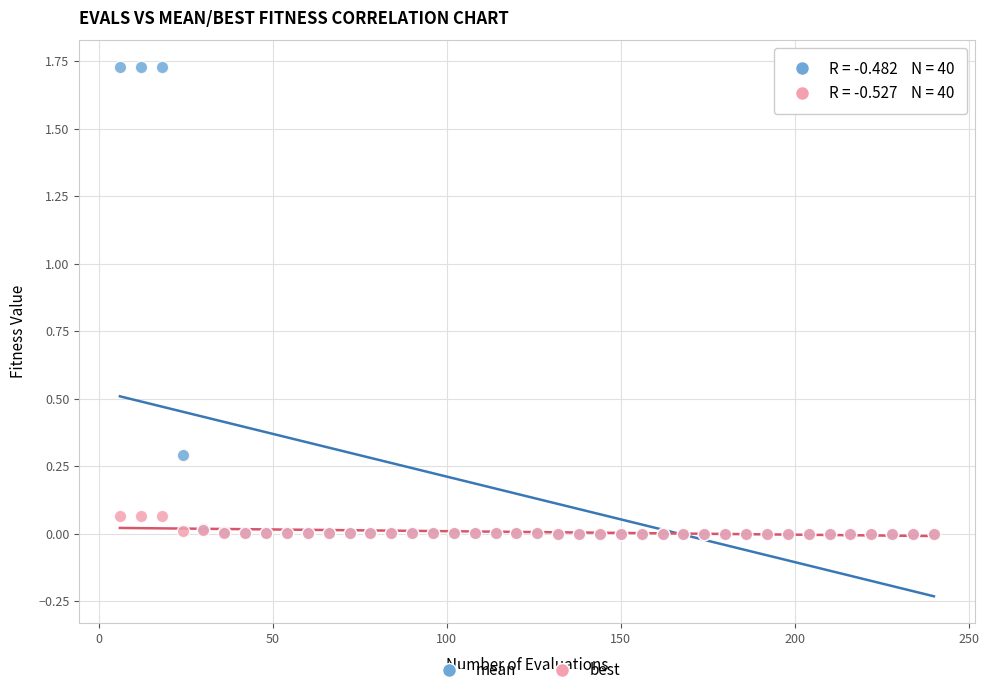

Which series reaches the maximum Y coordinate?

mean